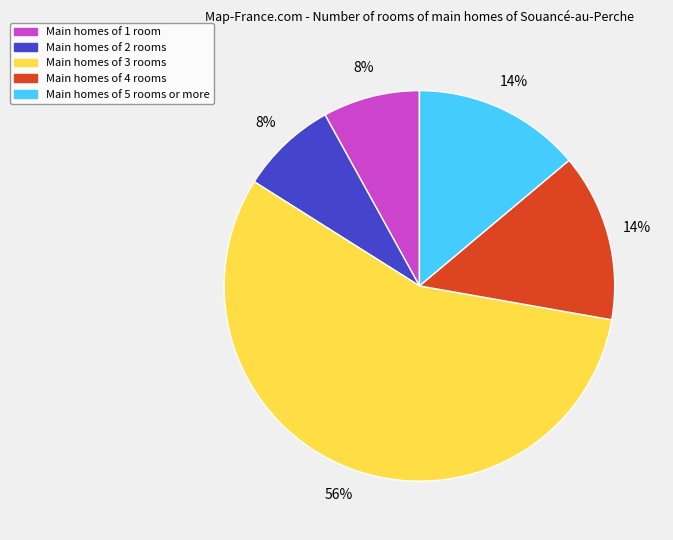

Which slice is the largest?

Main homes of 3 rooms